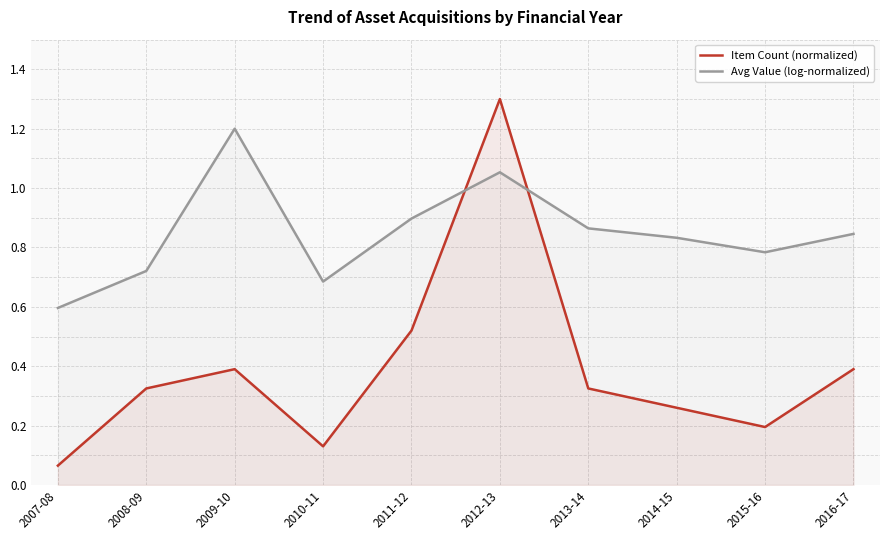

Rank the series by their maximum value, from lowest to highest.

Avg Value (log-normalized), Item Count (normalized)